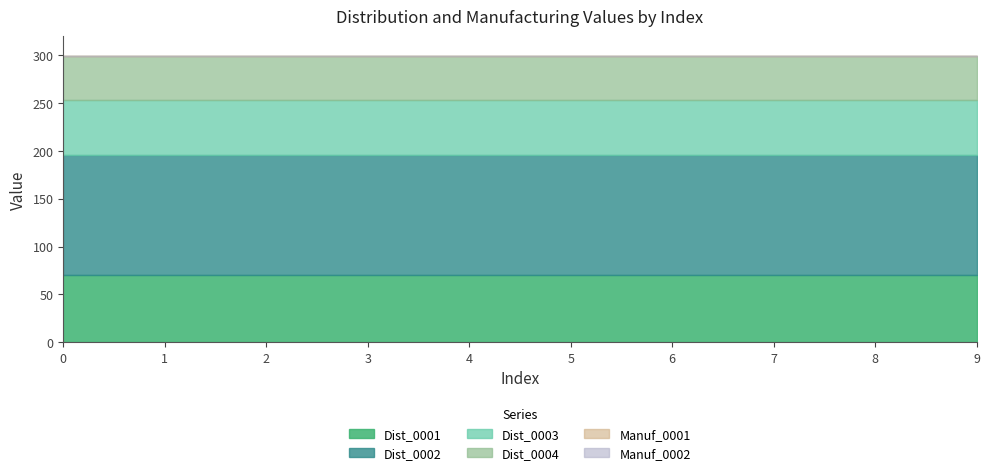

What is the value of the Dist_0004 point at the 7th from the left?

46